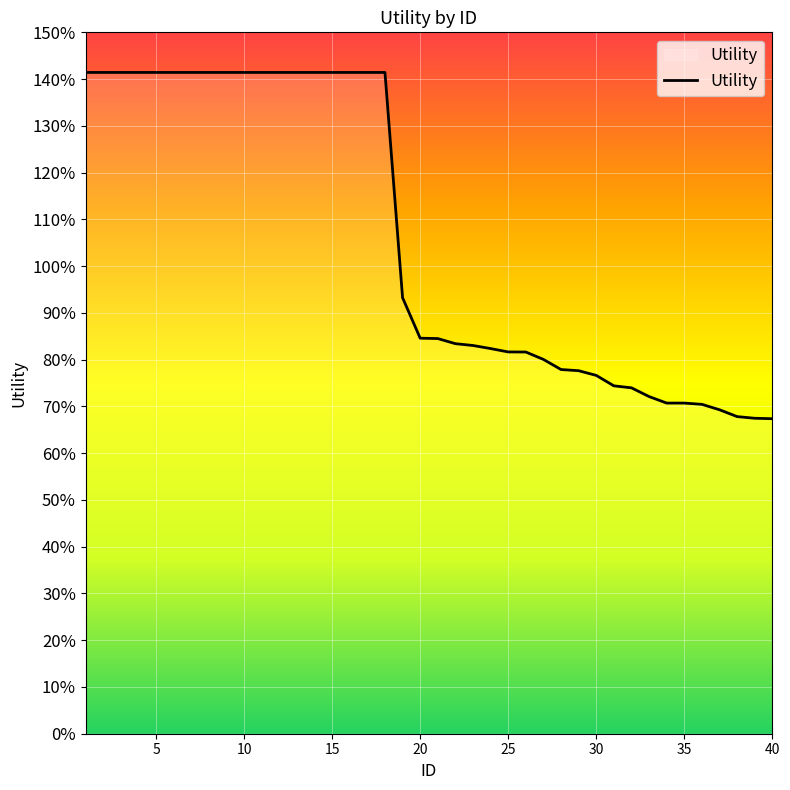

Is this an area chart (filled region under the line)?

Yes